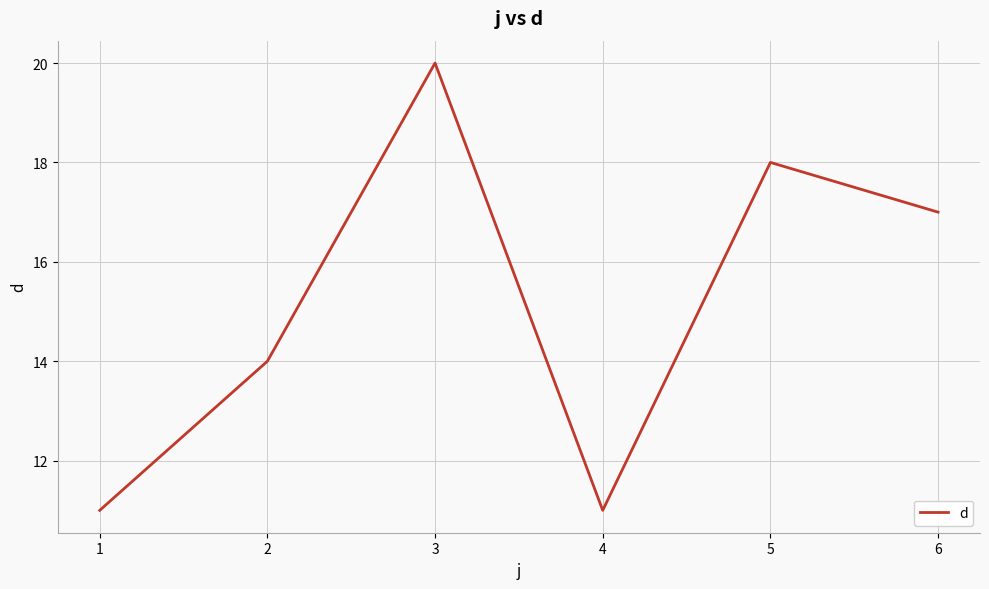

The value at 2 is 14. True or false?

True